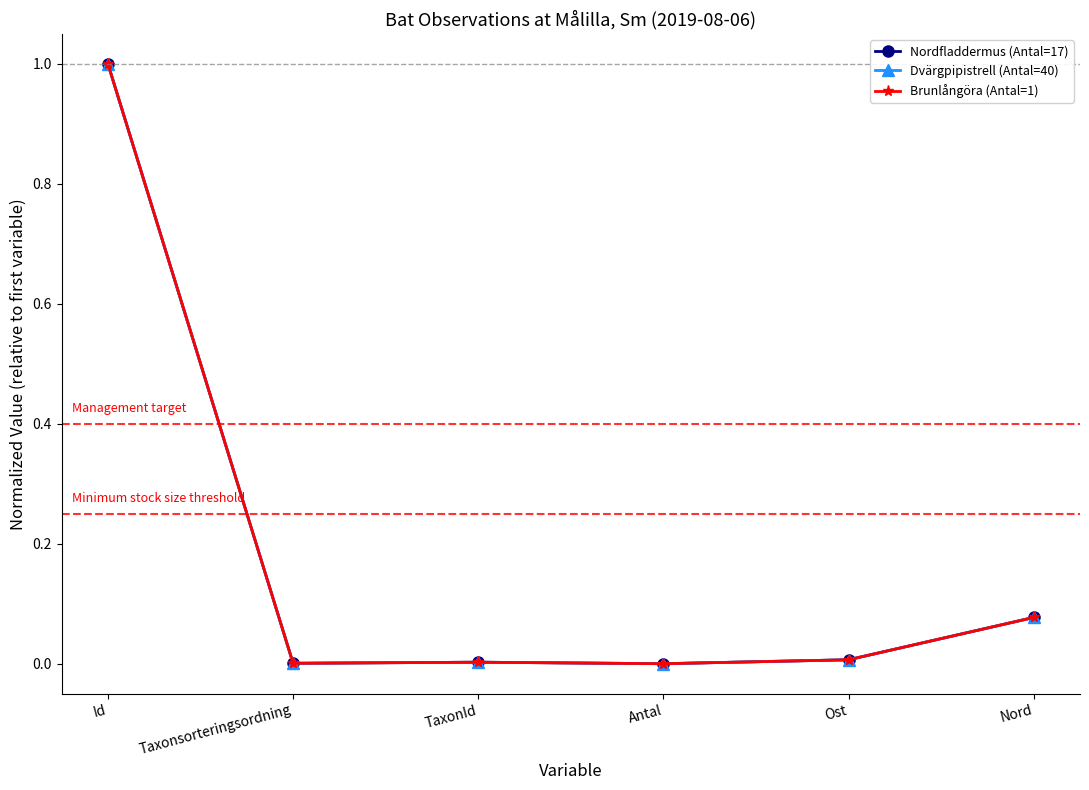

What is the average value of the Dvärgpipistrell (Antal=40) series?

0.2